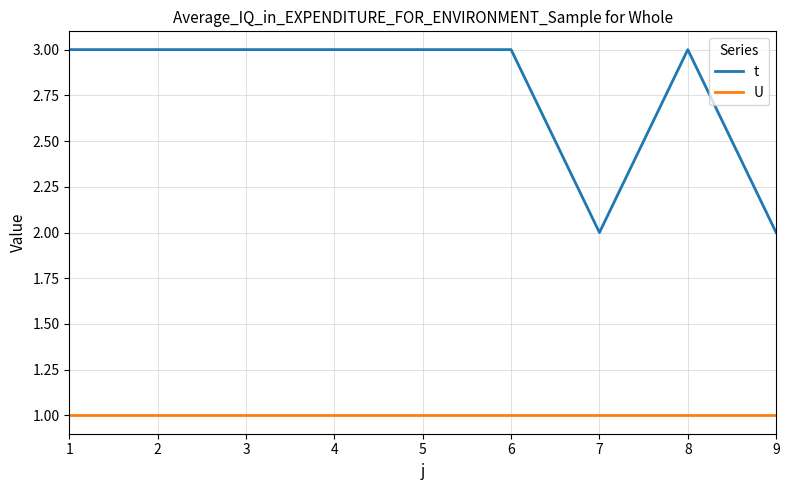

True or false: U and t intersect in this chart.

False